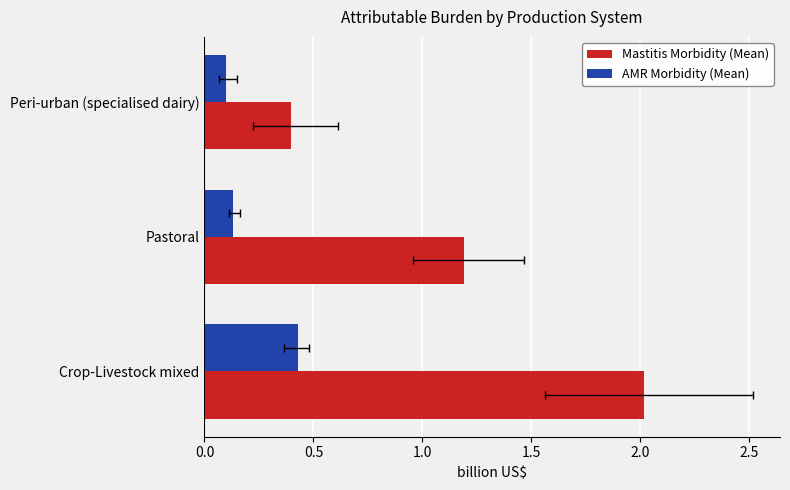

How many data points does each series have?

3